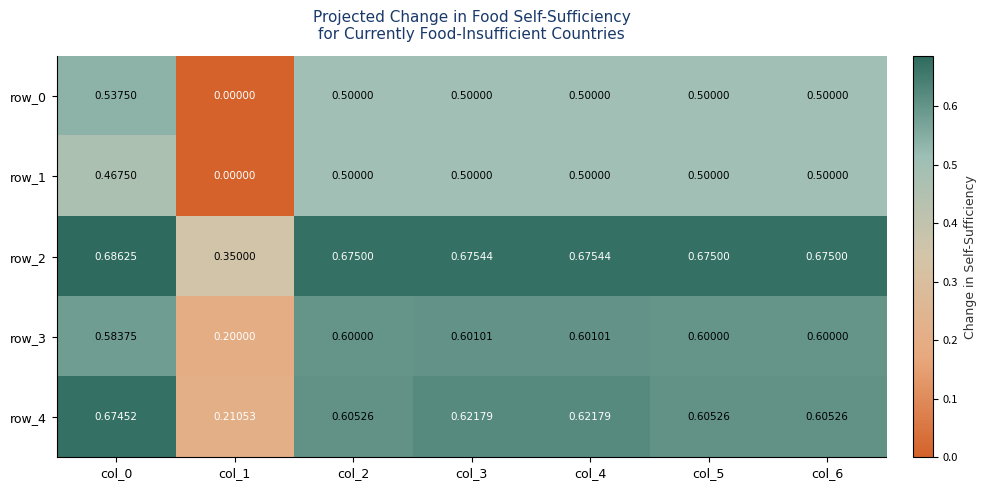

What is the difference between the maximum and minimum values in the row_3 series?

0.4